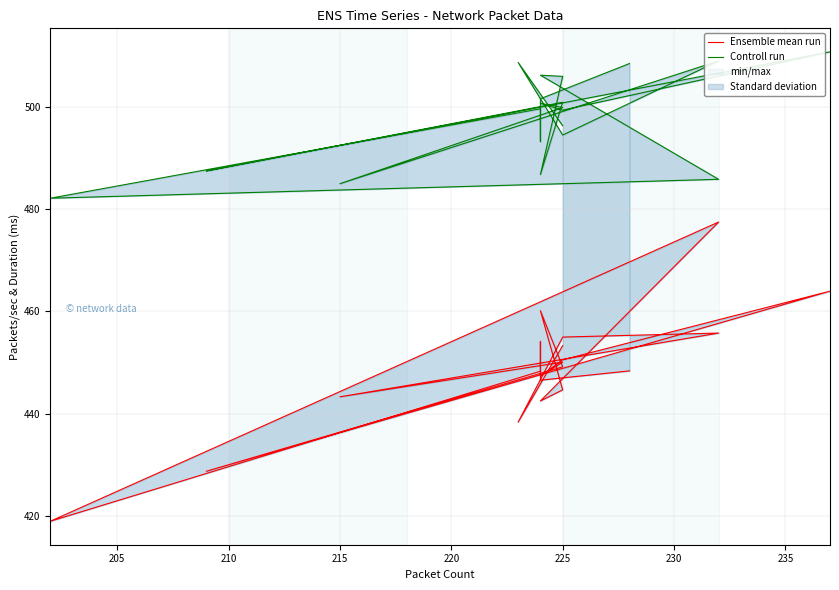

The value of Ensemble mean run at 215 is 443.3. True or false?

True